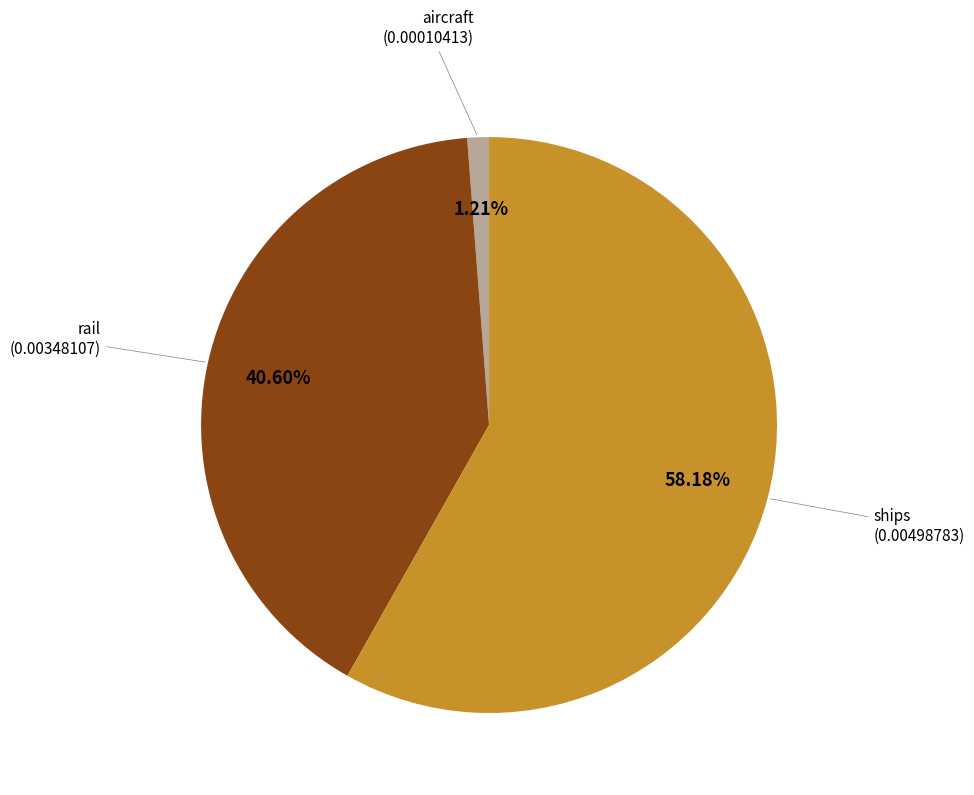

To the nearest percent, what percentage of the pie is rail?

41%